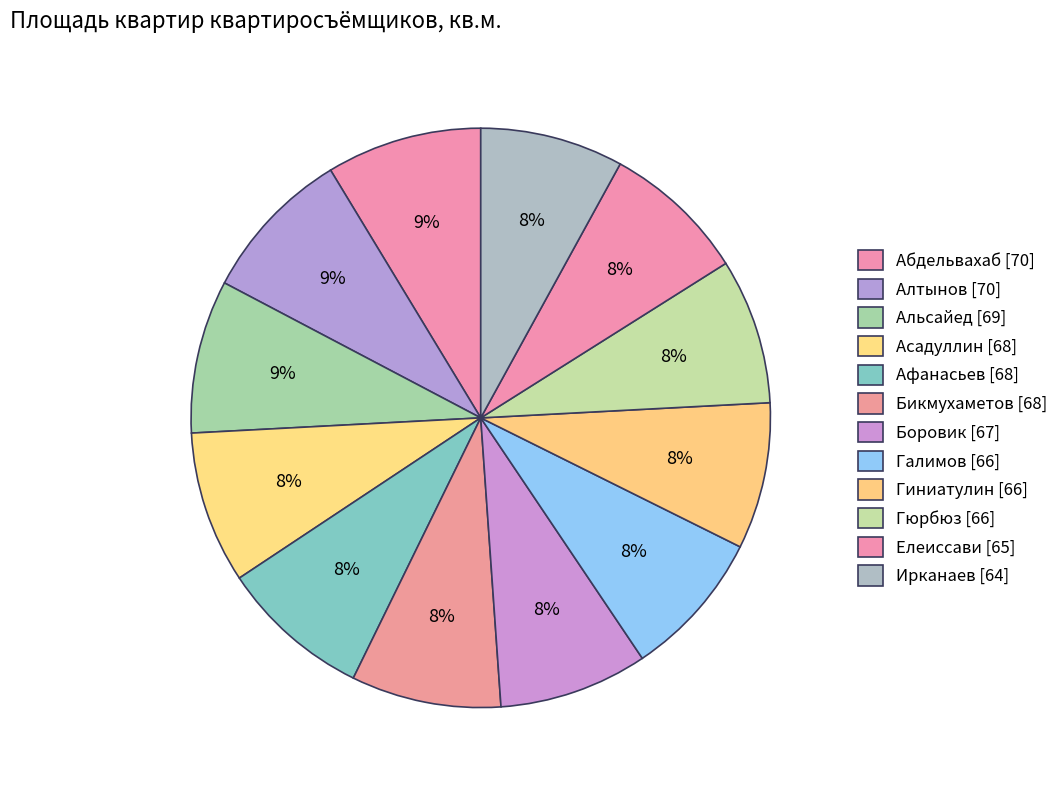

How many segments does this pie chart have?

12